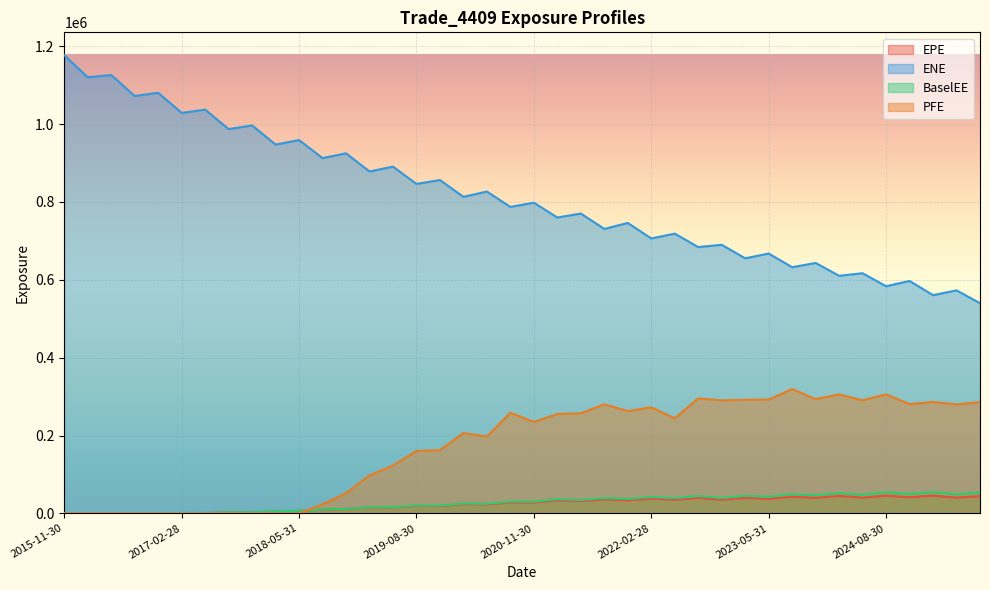

True or false: EPE has more than 2 points higher than both neighbors.

True